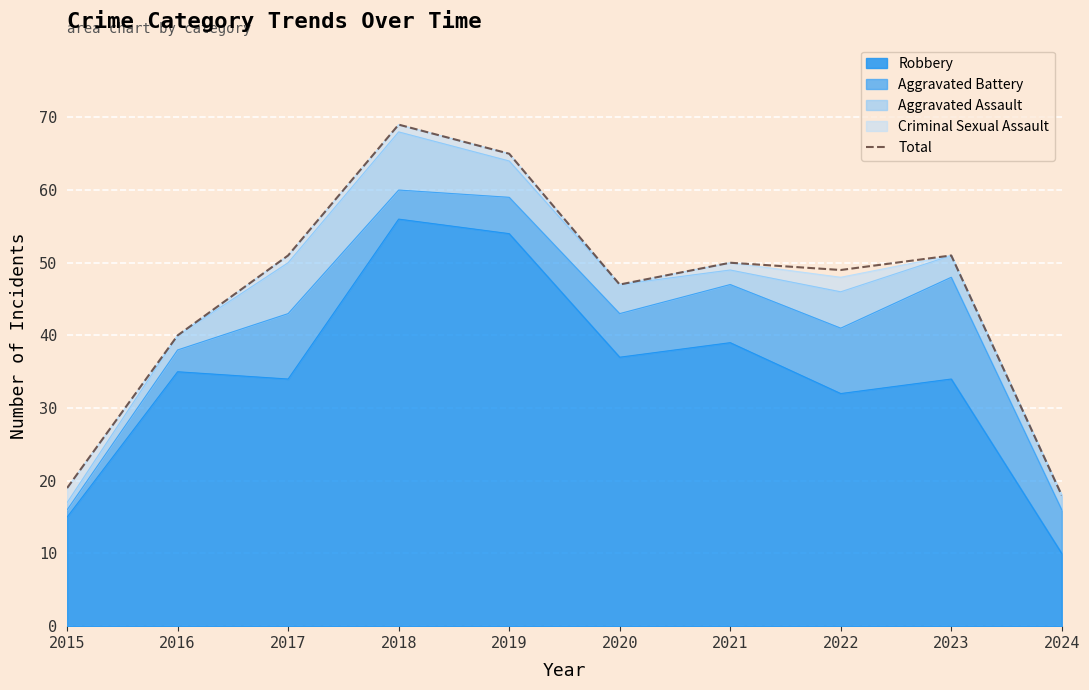

Which label corresponds to the largest value in the chart?

2018